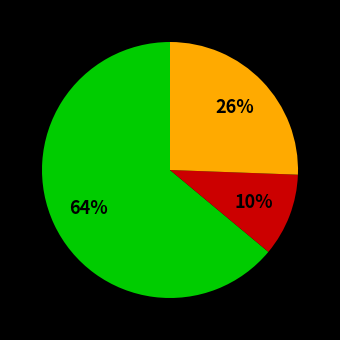

To the nearest percent, what is the average slice percentage?

33%